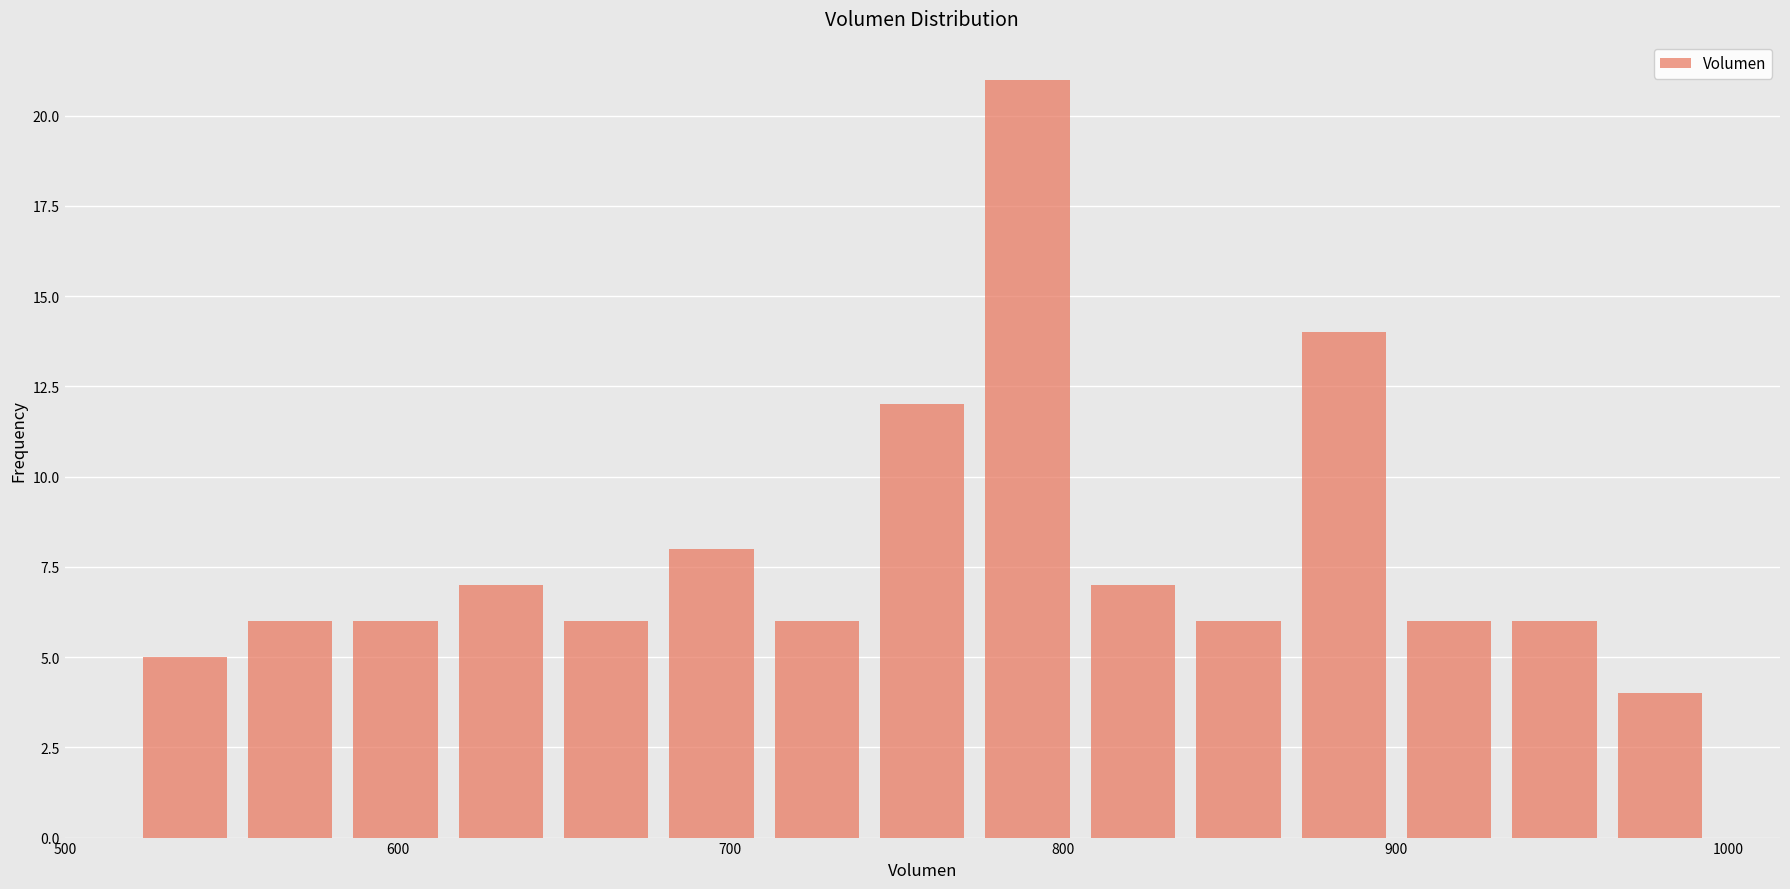

Around what value on the x-axis is the tallest bar? Give the approximate position of its centre, as read against the axis.

790